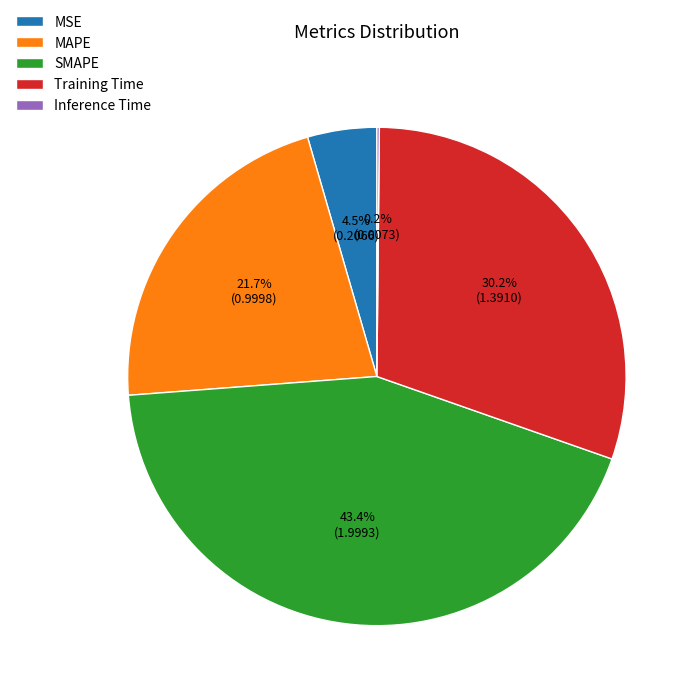

Which category has the biggest portion of the pie?

SMAPE